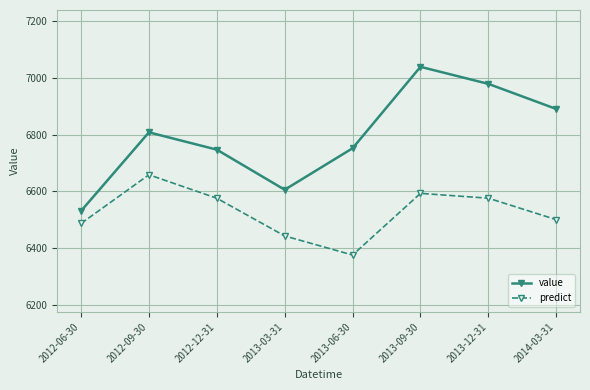

True or false: predict has a value of 6576.4 at 2013-12-31.

True